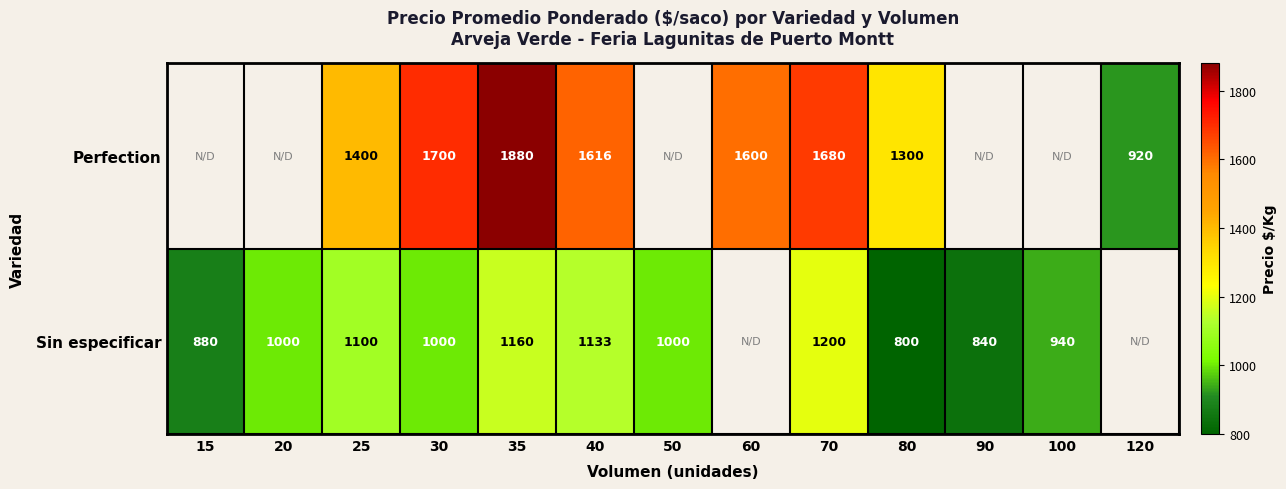

Rank the series at 70 from highest to lowest value.

Perfection, Sin especificar